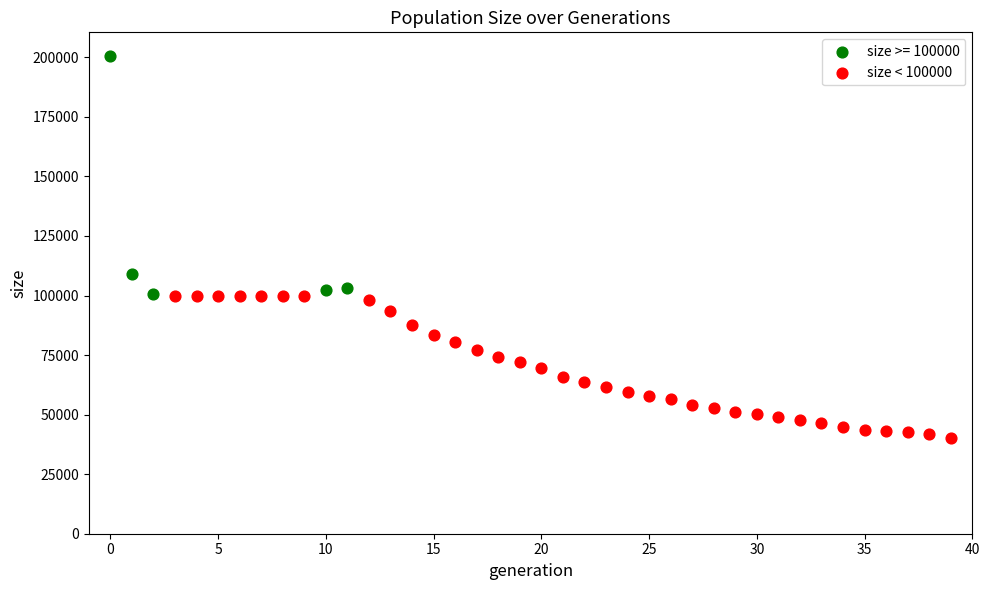

Which series reaches the maximum Y coordinate?

size >= 100000